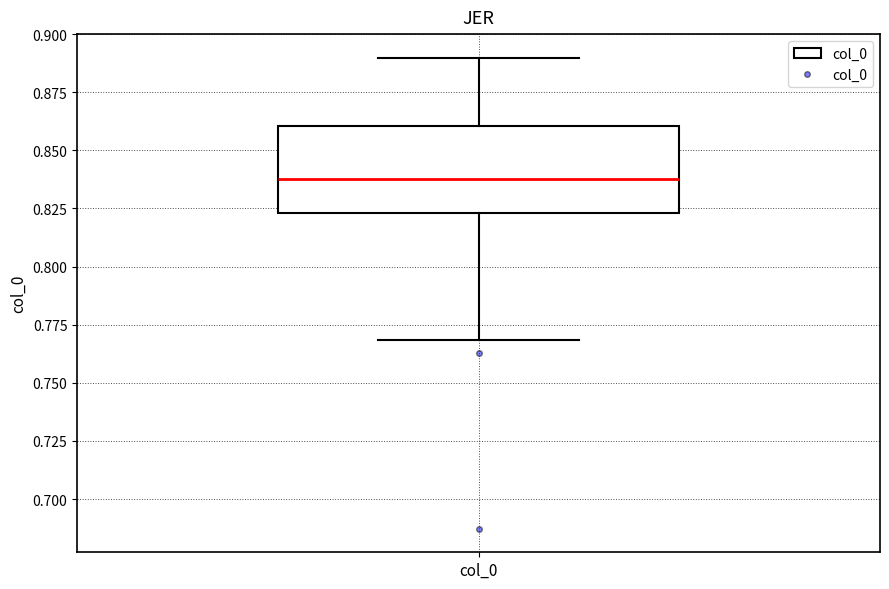

Transcribe this box plot: give where the median line is, the range the box spans, and where the two whiskers end, as read against the y-axis. The values are not printed on the chart, so give them approximately, as read against the axis.

median 0.840, box 0.825 to 0.860, whiskers 0.770 to 0.890